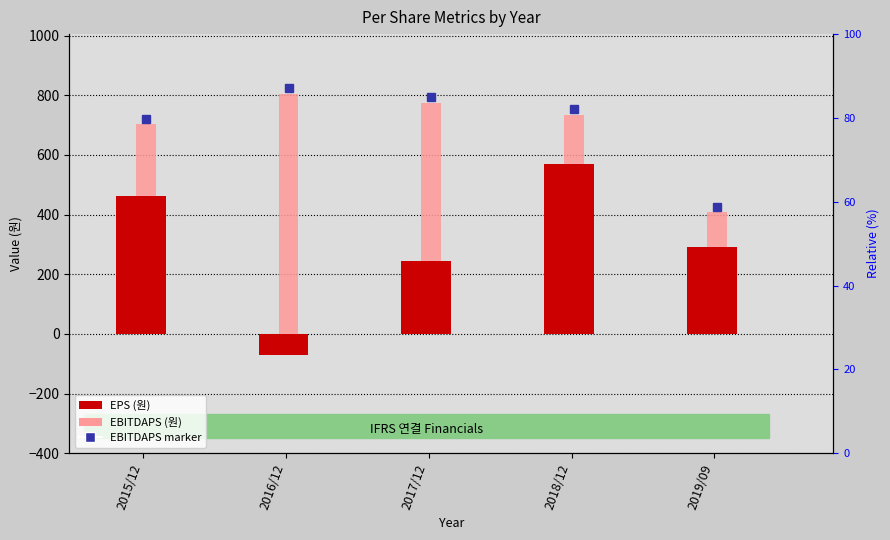

Reading left to right, extract all data points from this chart.

EPS (원): 2015/12=461	2016/12=-72	2017/12=245	2018/12=569	2019/09=292
EBITDAPS (원): 2015/12=702	2016/12=804	2017/12=773	2018/12=733	2019/09=407